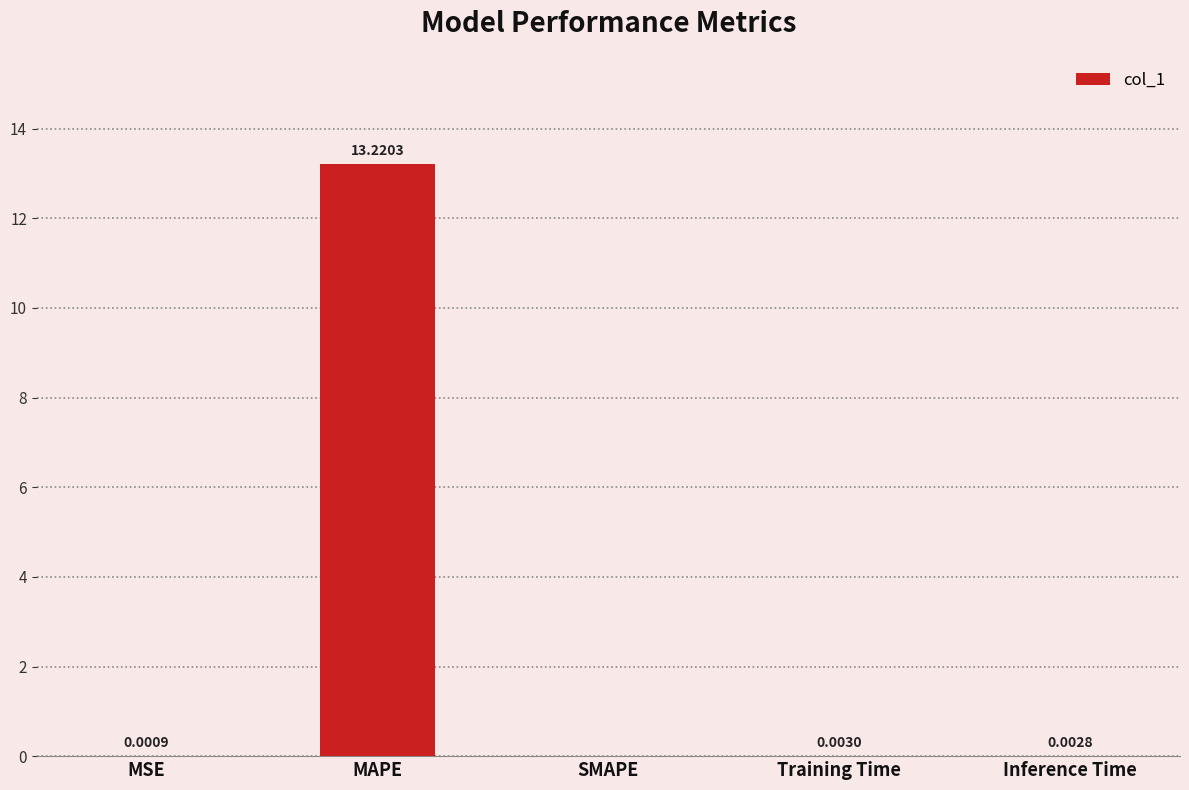

What is the sum of all values?

13.2